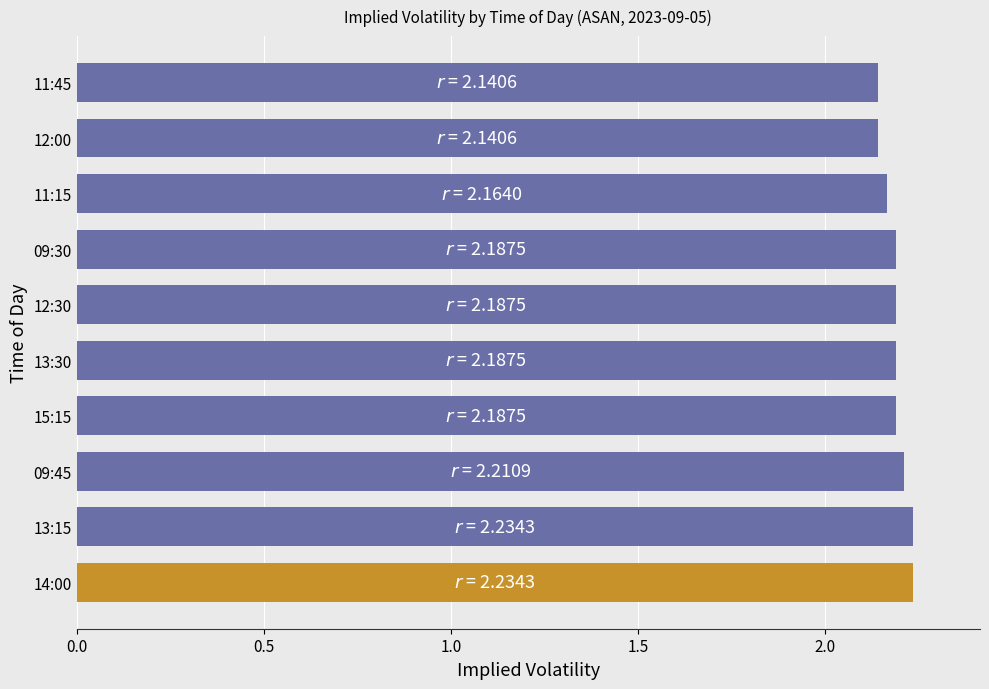

Count the number of data series in this chart.

1